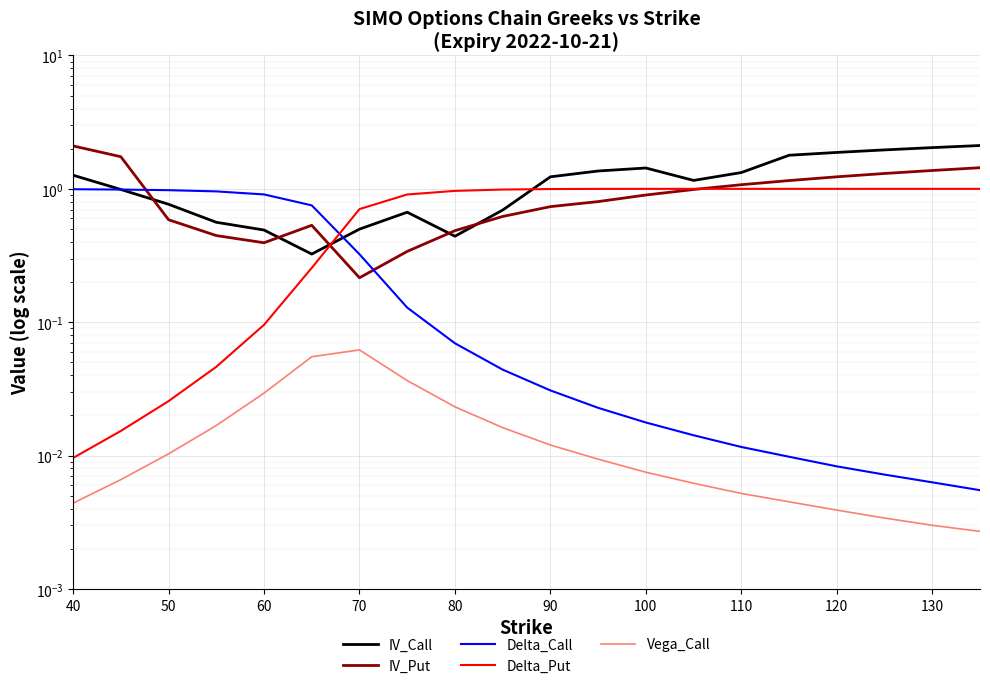

Reading left to right, transcribe all the data shown in this chart.

IV_Call: 1.3	1.0	0.8	0.6	0.5	0.3	0.5	0.7	0.4	0.7	1.2	1.4	1.4	1.2	1.3	1.8	1.9	2.0	2.0	2.1
IV_Put: 2.1	1.7	0.6	0.4	0.4	0.5	0.2	0.3	0.5	0.6	0.7	0.8	0.9	1.0	1.1	1.2	1.2	1.3	1.4	1.4
Delta_Call: 1.0	1.0	1.0	1.0	0.9	0.8	0.3	0.1	0.1	0.0	0.0	0.0	0.0	0.0	0.0	0.0	0.0	0.0	0.0	0.0
Delta_Put: 0.0	0.0	0.0	0.0	0.1	0.3	0.7	0.9	1.0	1.0	1.0	1.0	1.0	1.0	1.0	1.0	1.0	1.0	1.0	1.0
Vega_Call: 0.0	0.0	0.0	0.0	0.0	0.1	0.1	0.0	0.0	0.0	0.0	0.0	0.0	0.0	0.0	0.0	0.0	0.0	0.0	0.0